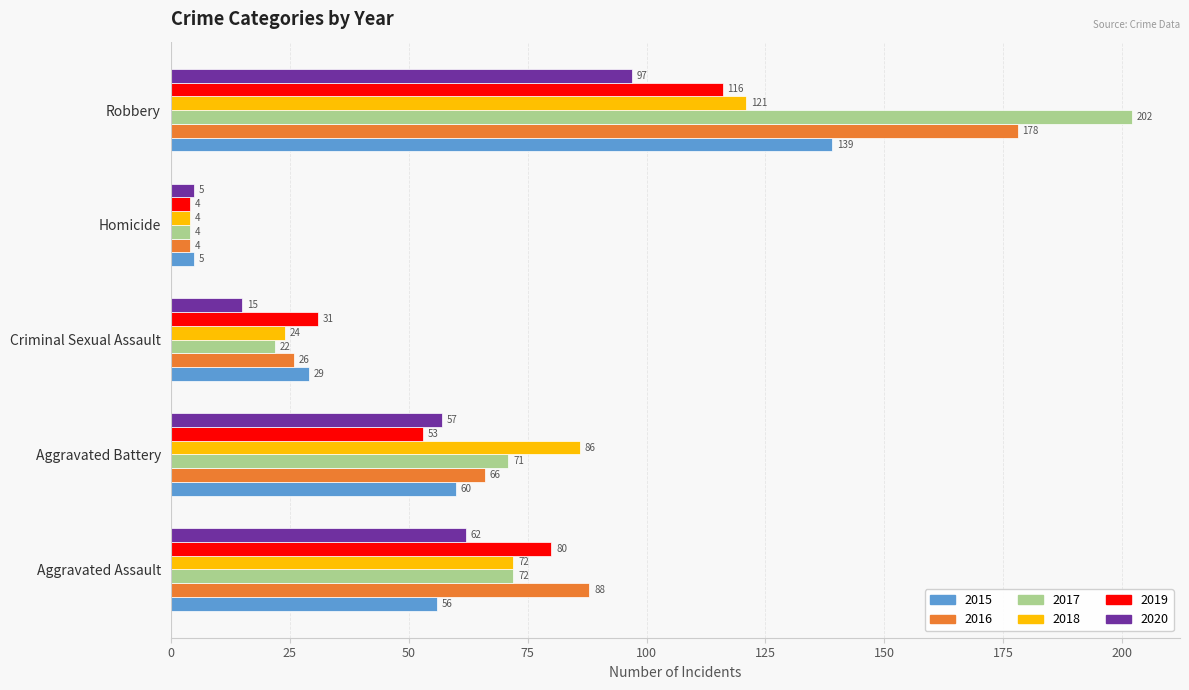

What is the average value of the 2020 series?

47